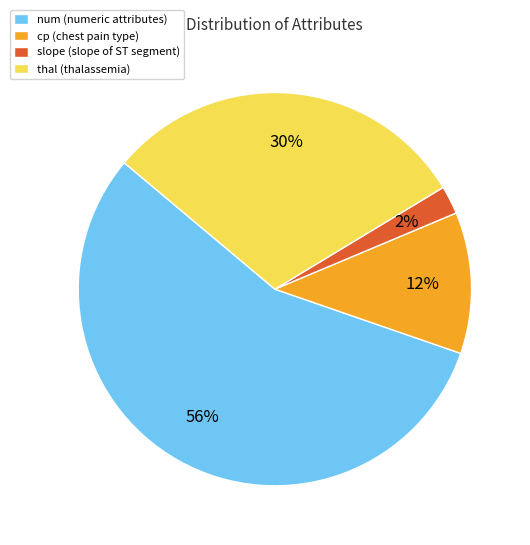

The thal slice represents 30% of the pie. True or false?

True